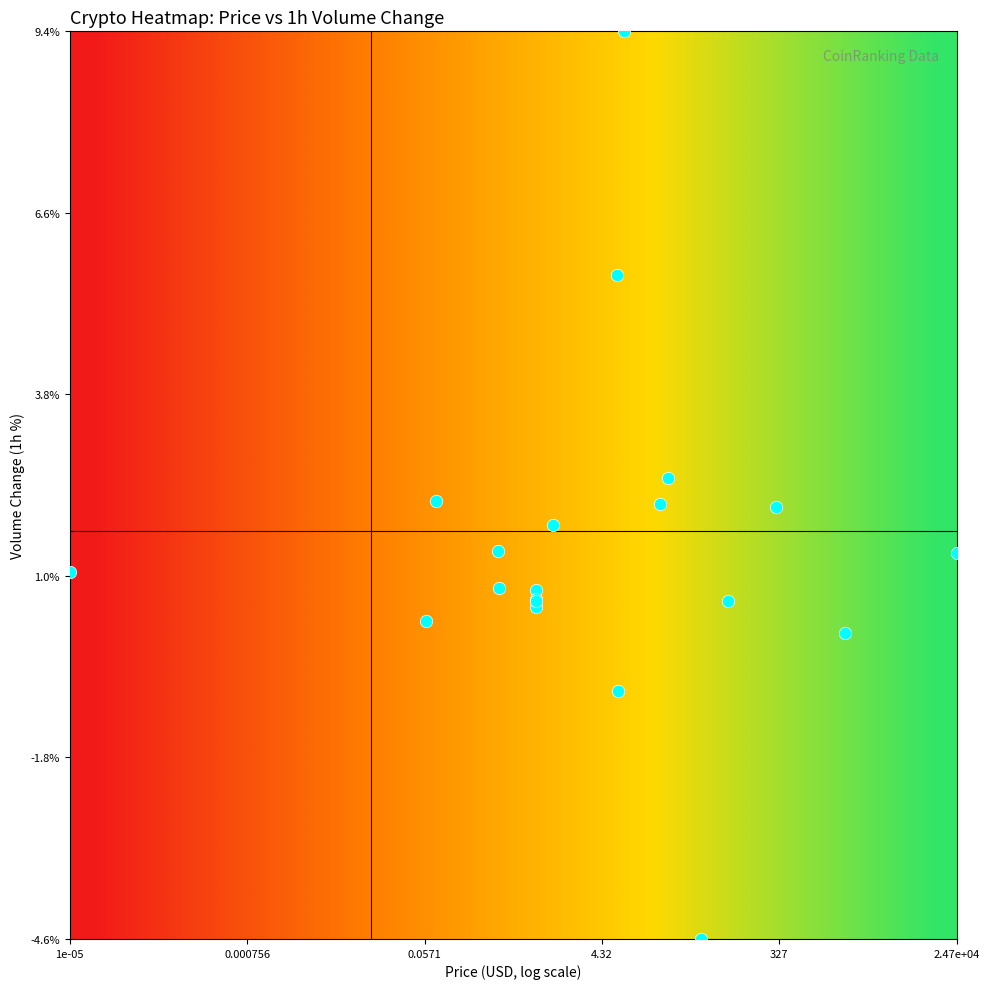

Count the number of data series in this chart.

20